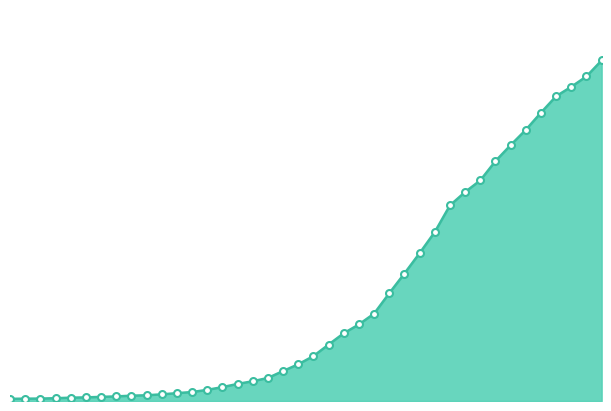

Does the chart display data point markers on the line(s)?

No